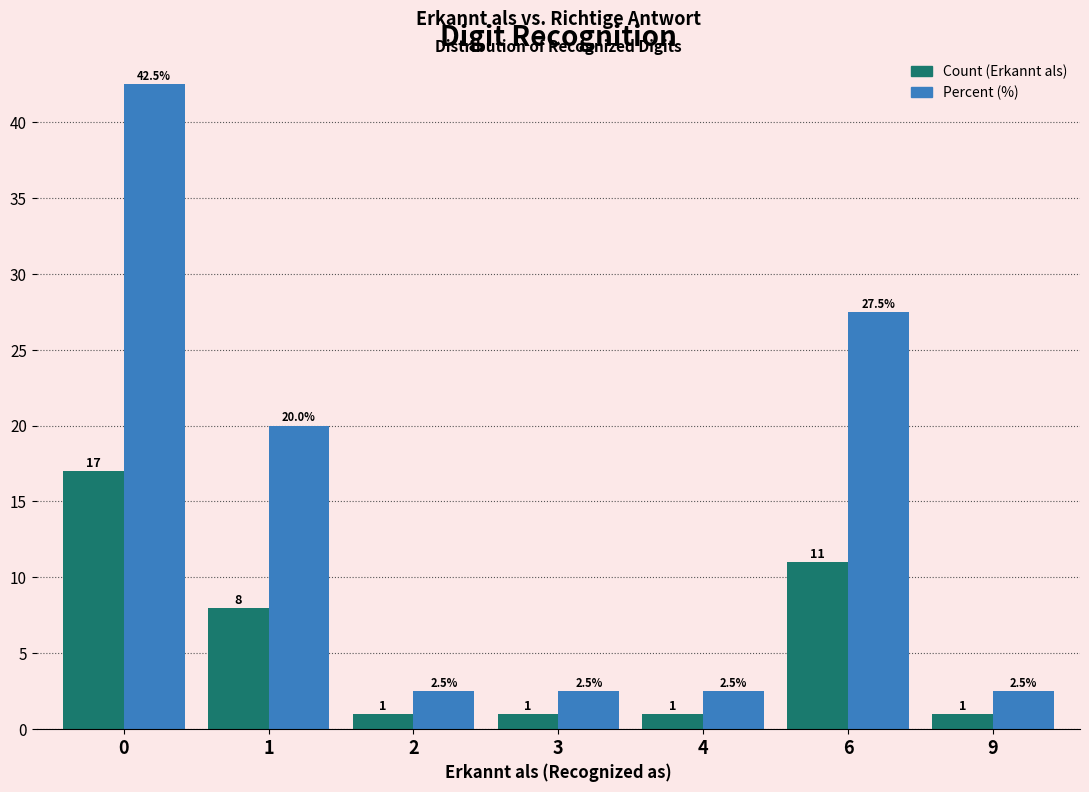

How many bars are there in each group?

2